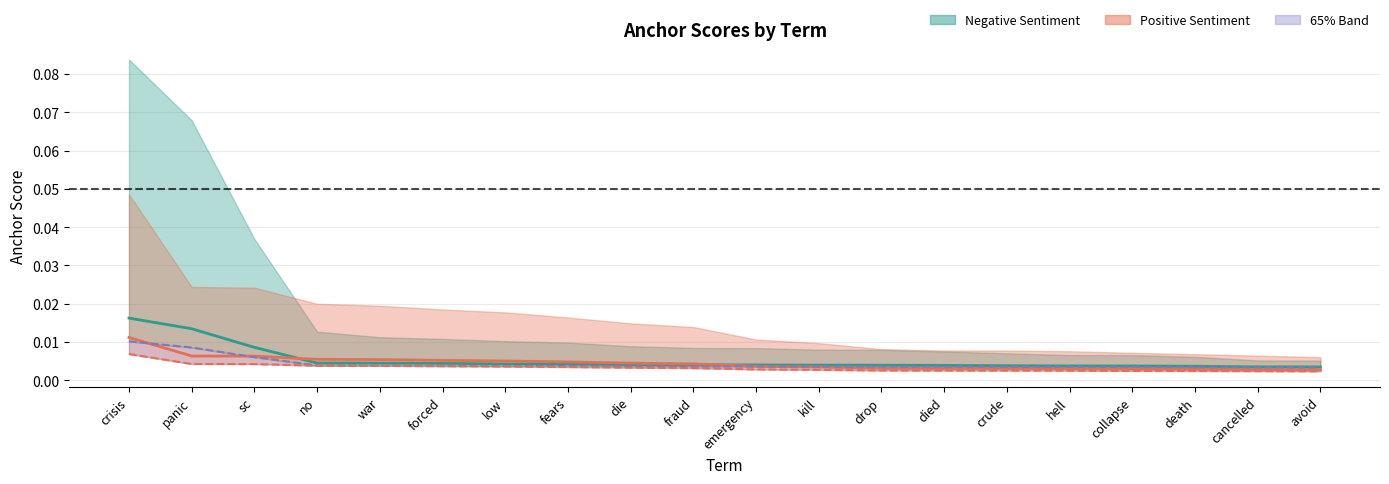

Is the value of 0.65-positive at avoid greater than the value of 0.8-positive at fraud?

No